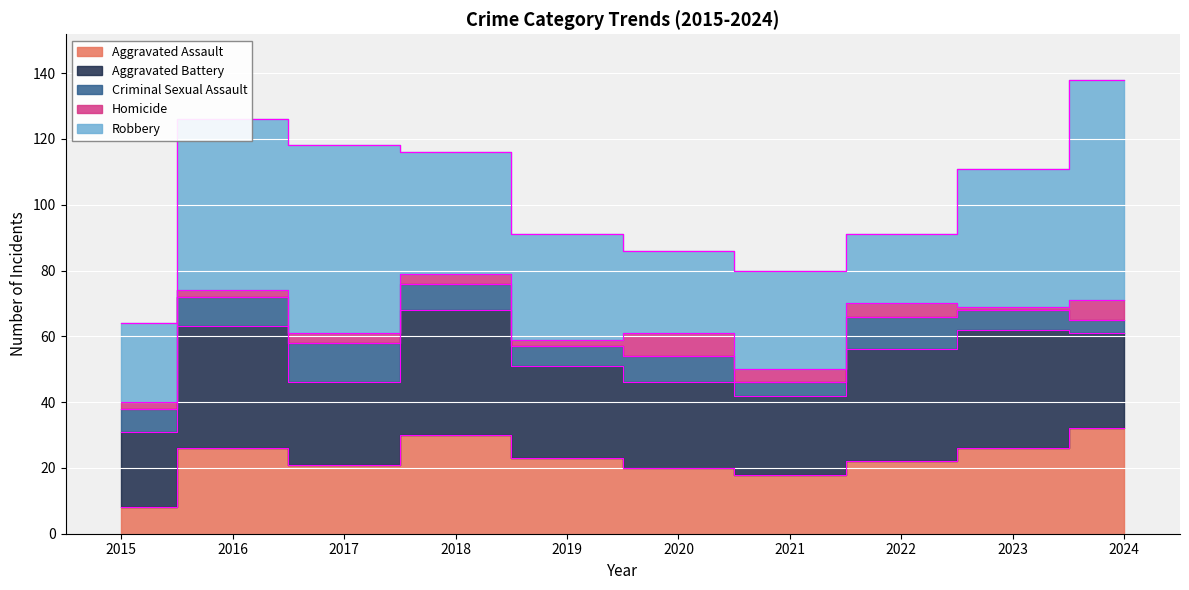

True or false: Robbery and Criminal Sexual Assault cross at least once.

False